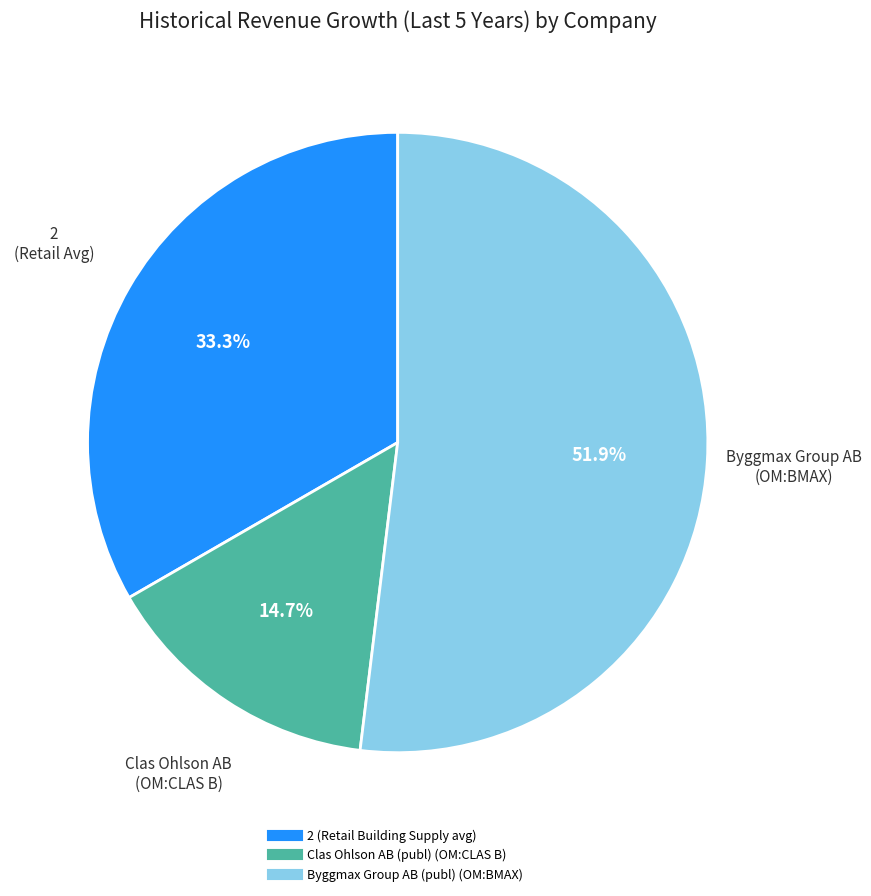

To the nearest percent, what percentage of the pie is Byggmax Group AB (publ) (OM:BMAX)?

52%